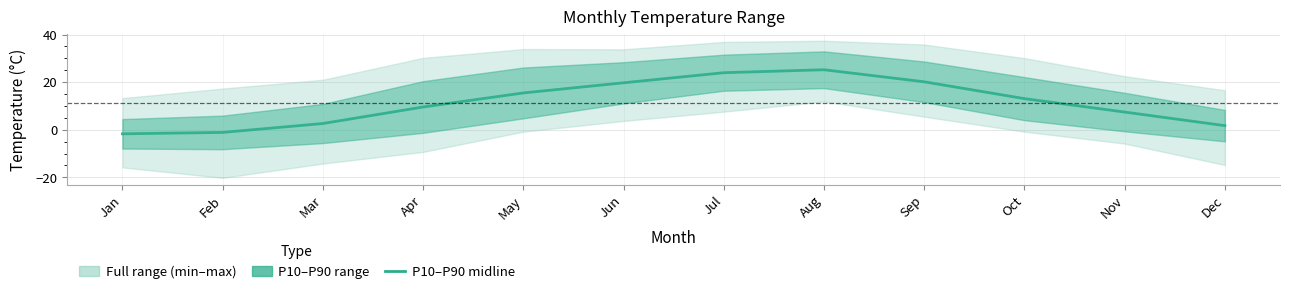

What is the greatest value displayed?

25.2